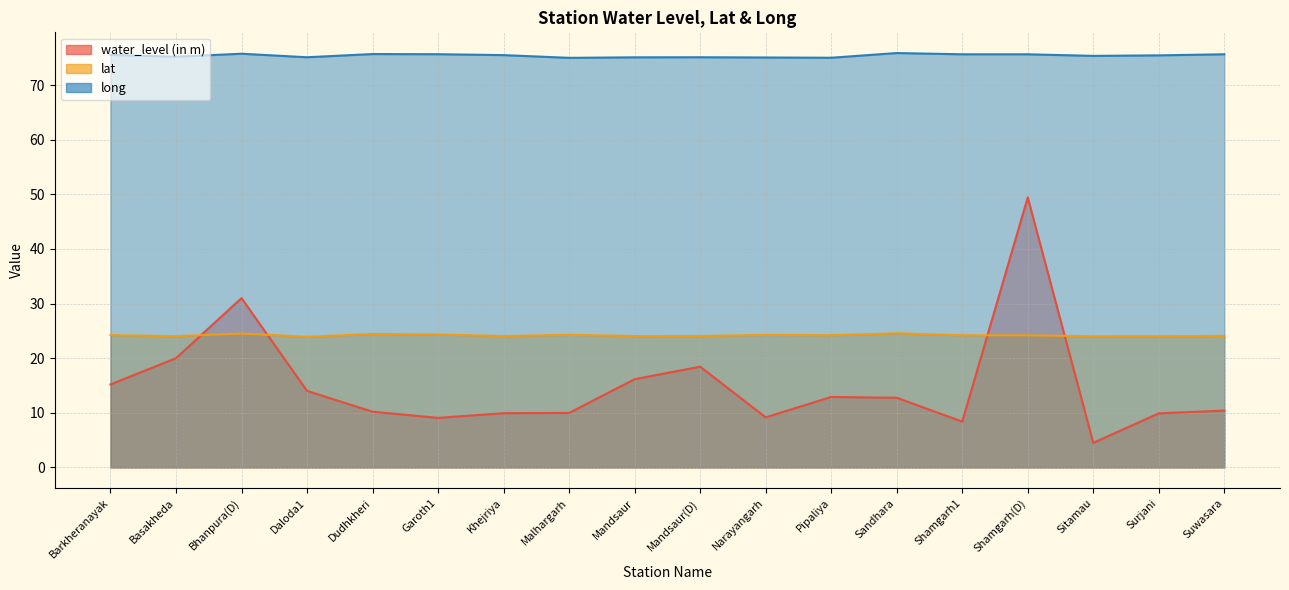

True or false: water_level (in m) and long intersect in this chart.

False